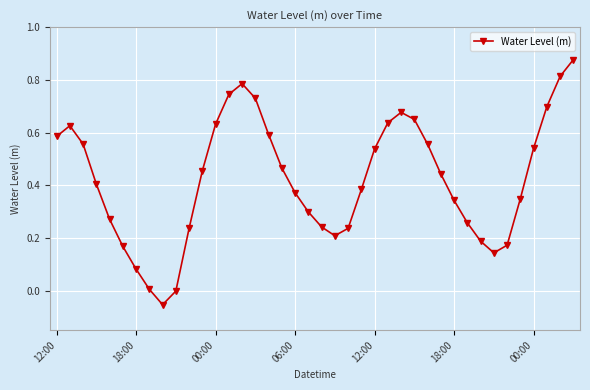

How many interior local valleys (lower than both neighbors) does the data have?

3